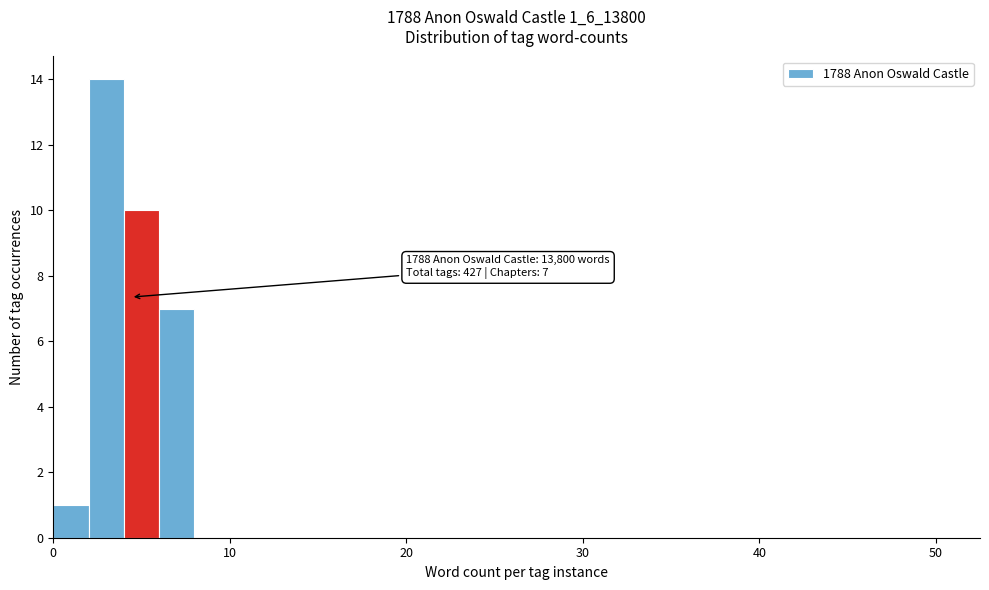

Around what value on the x-axis is the tallest bar? Give the approximate position of its centre, as read against the axis.

3